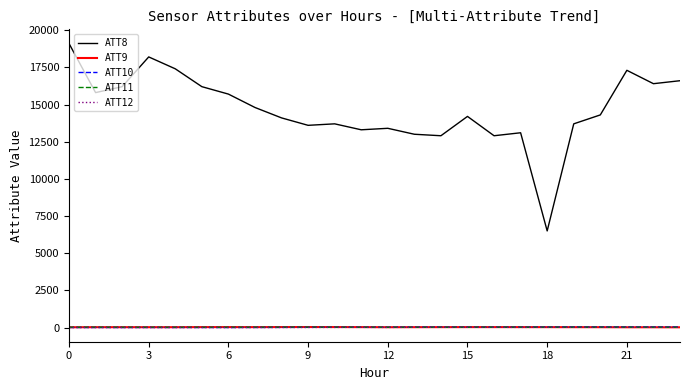

What is the difference between the maximum and second lowest values in the ATT12 series?

22.6